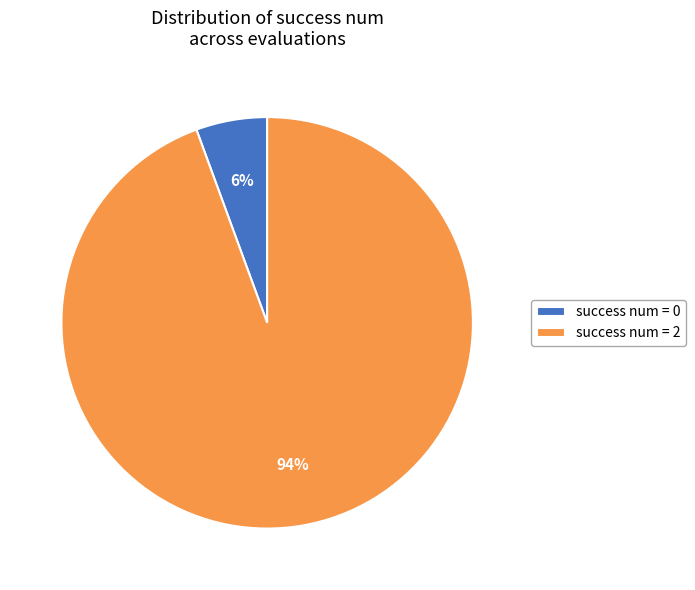

What is the majority slice?

success num = 2